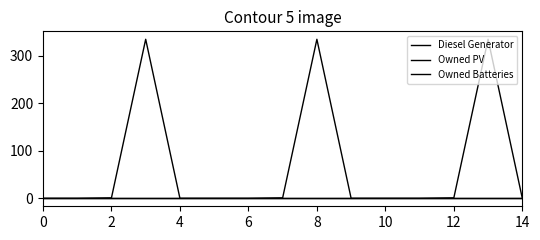

Reading right to left, what are all the values shown in this chart?

Diesel Generator: 0	335	1	0	0	0	335	1	0	0	0	335	1	0	0
Owned PV: 0	0	0	0	0	0	0	0	0	0	0	0	0	0	0
Owned Batteries: 0	0	0	0	0	0	0	0	0	0	0	0	0	0	0